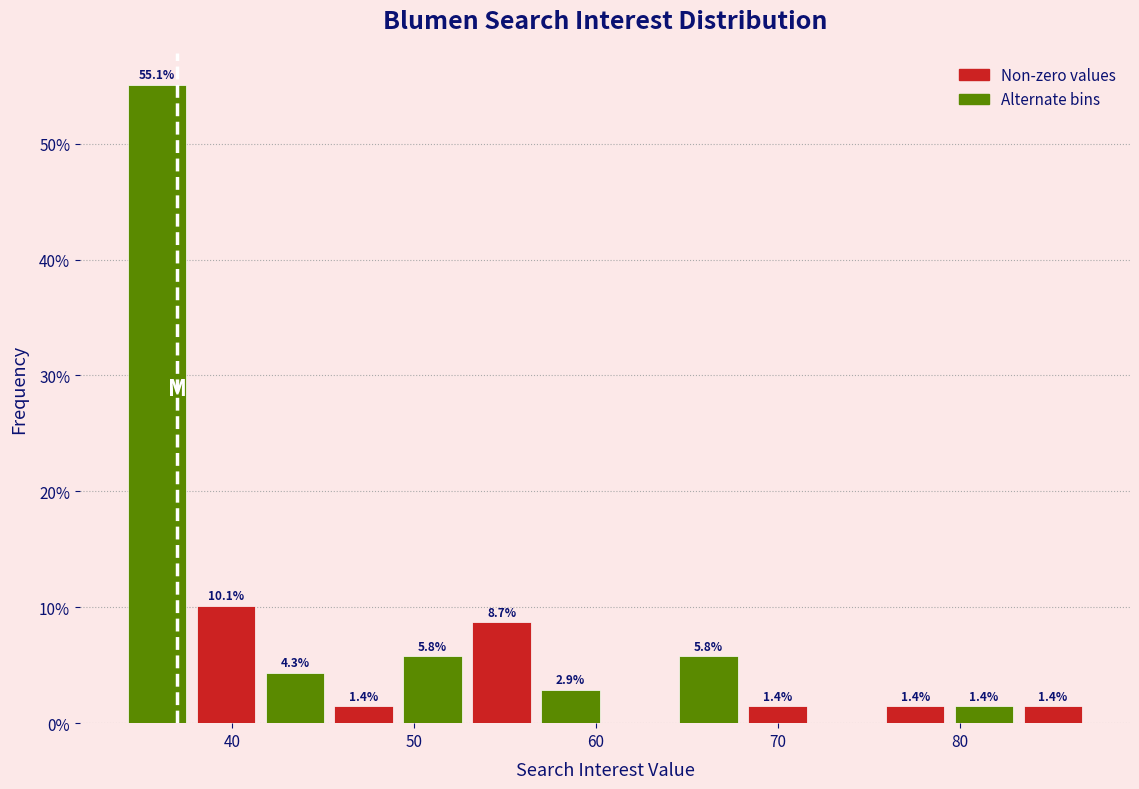

Around what value on the x-axis is the tallest bar? Give the approximate position of its centre, as read against the axis.

36